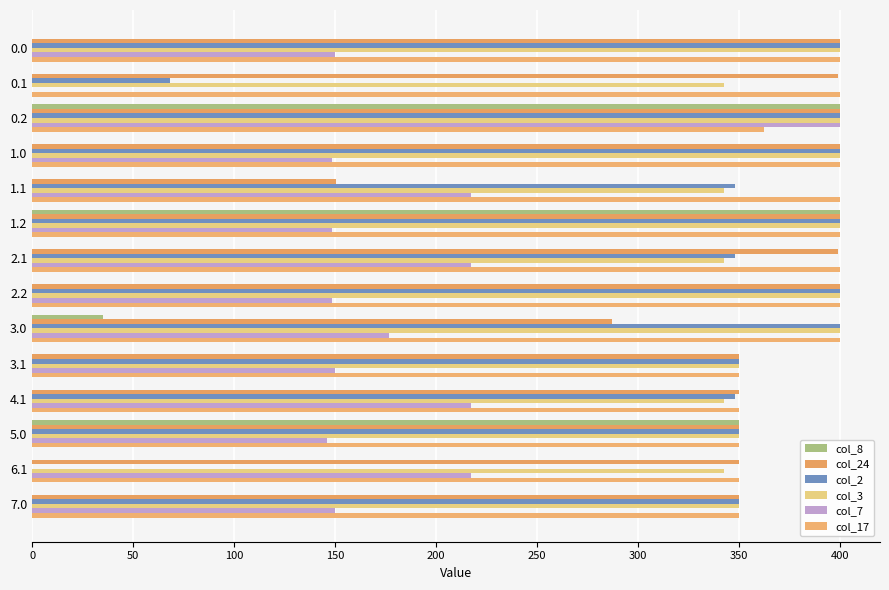

What is the sum of all col_17 values?

5312.4